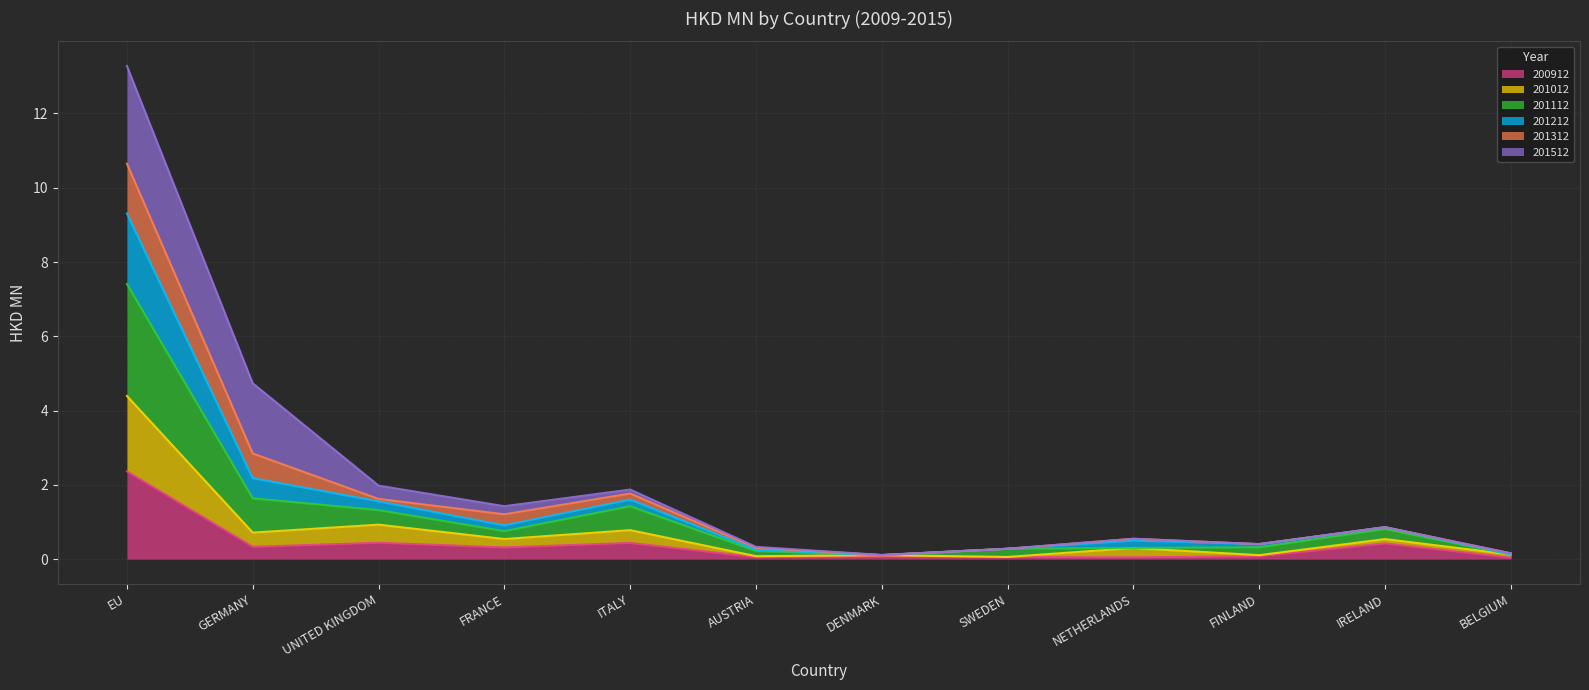

At which category is the sum across all series the highest?

EU